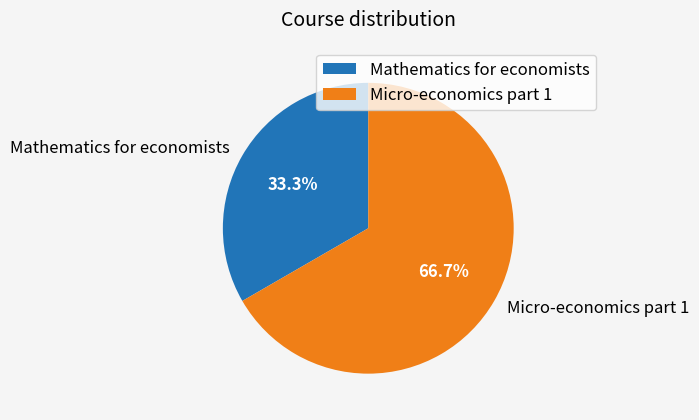

The Micro-economics part 1 slice represents 54% of the pie. True or false?

False